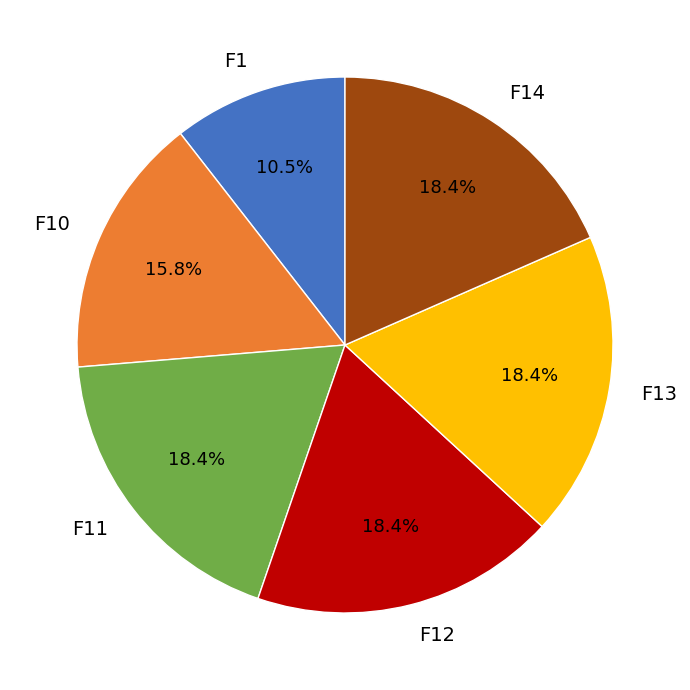

How many segments does this pie chart have?

6